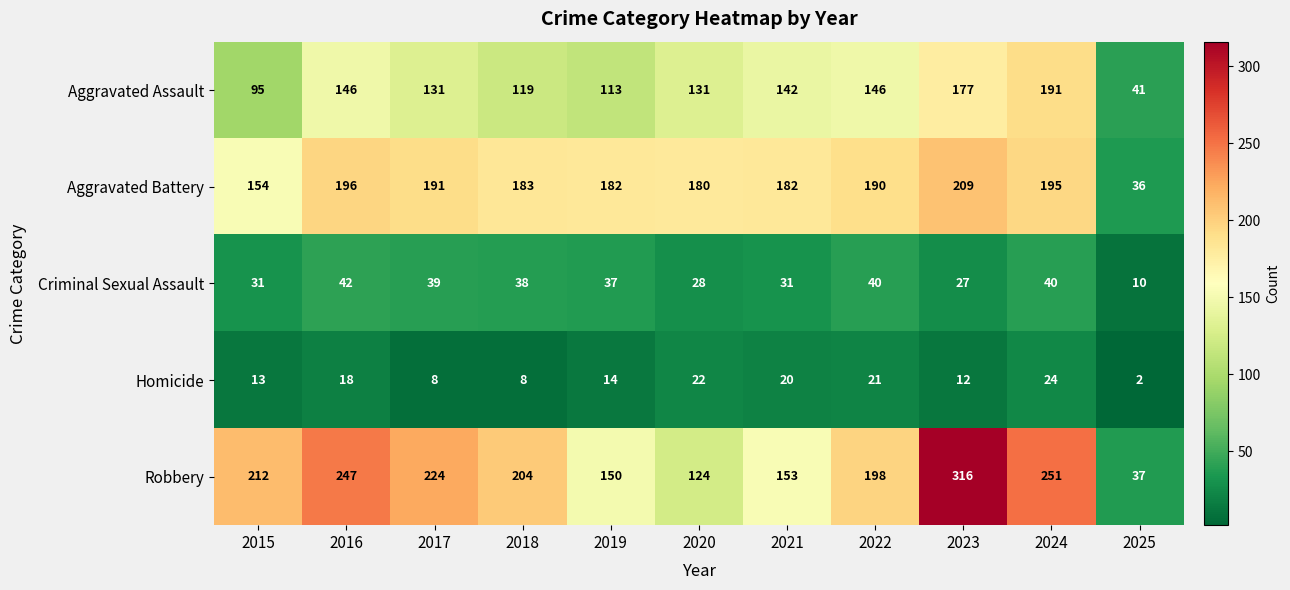

At which label does Homicide first exceed 14?

2016